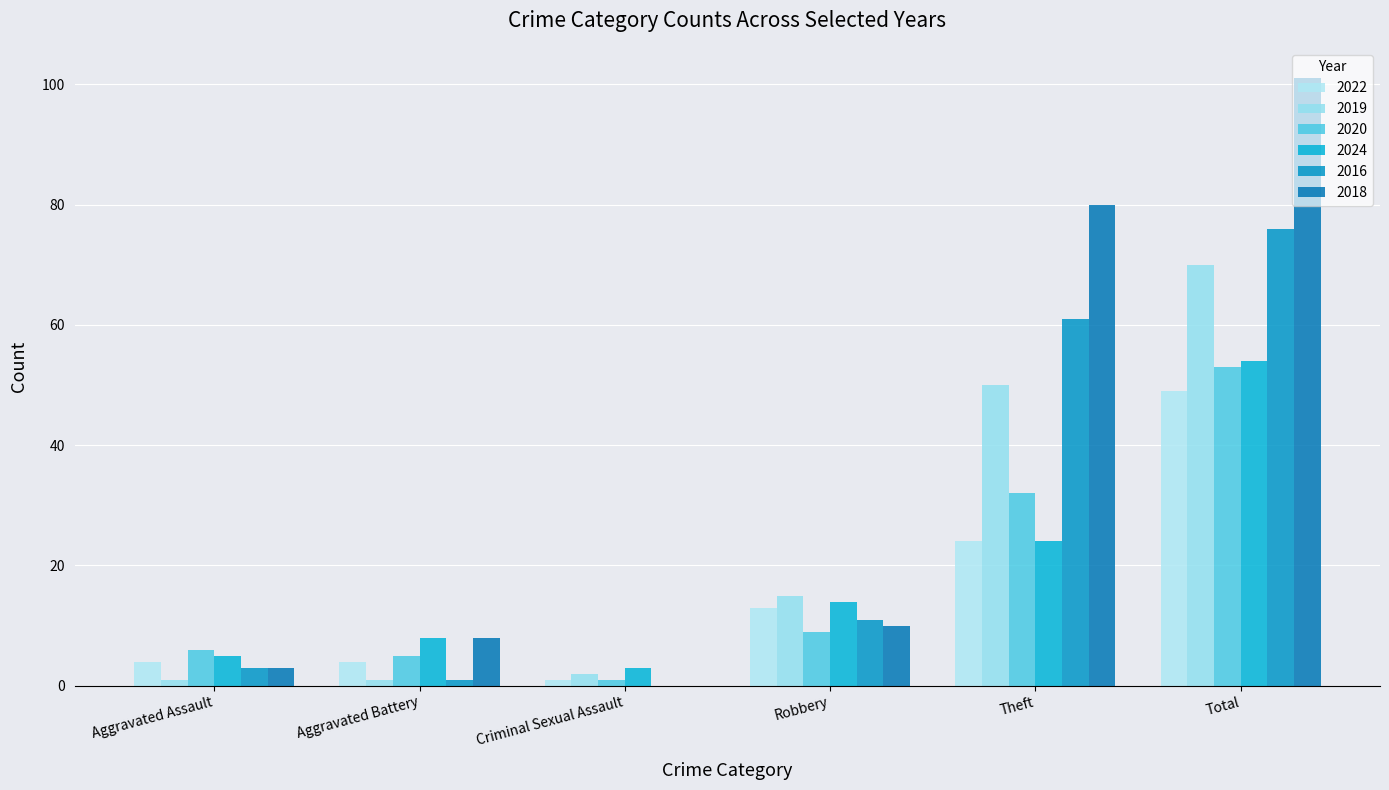

How many categories are shown in the chart?

6